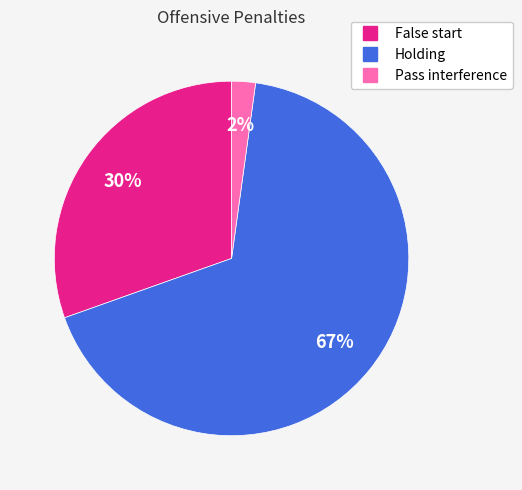

What is the majority slice?

Holding